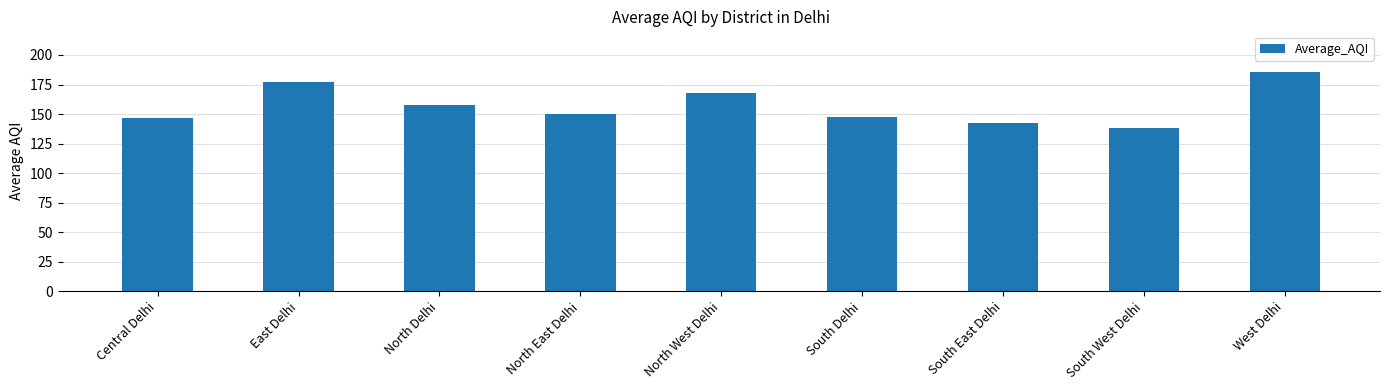

What is the maximum value shown in the chart?

185.2